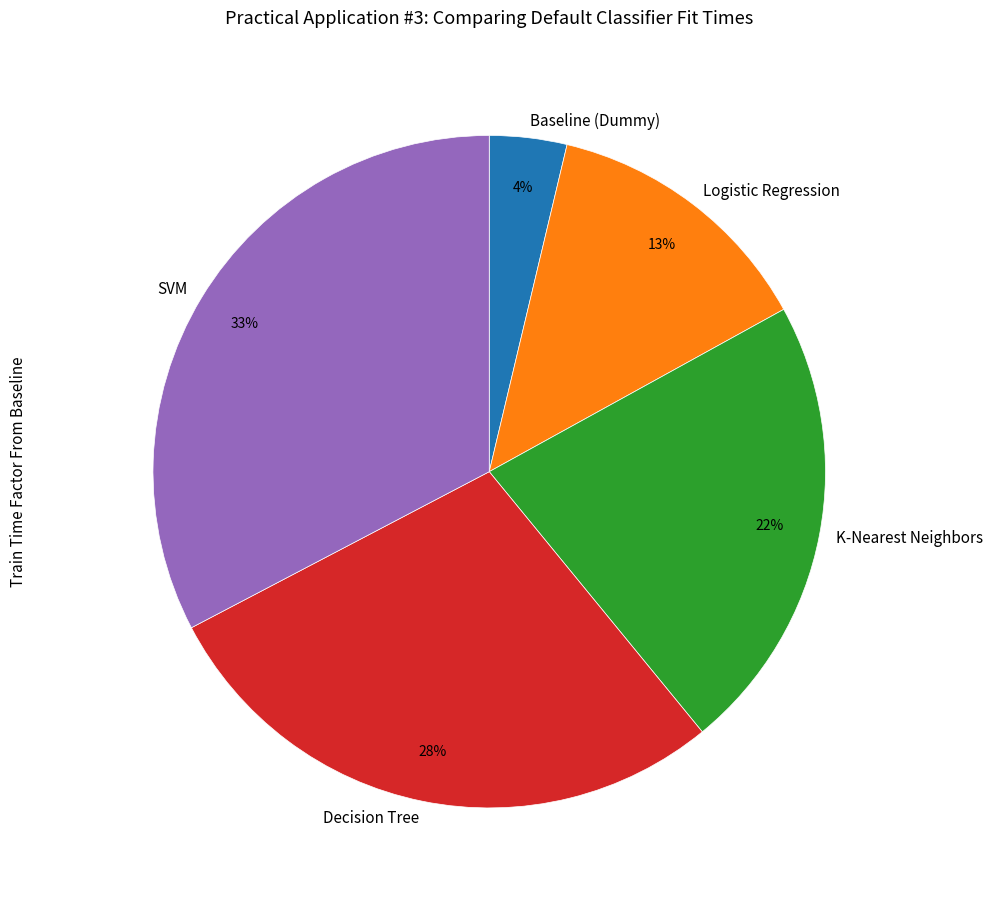

To the nearest percent, what is the difference between the largest and smallest slice percentages?

29%